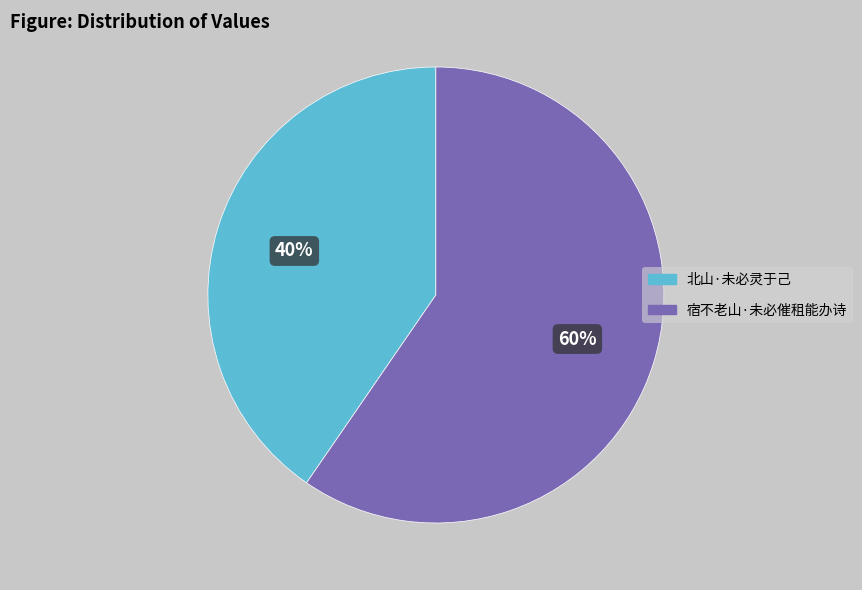

Does 宿不老山·未必催租能办诗 represent more than half of the total?

Yes